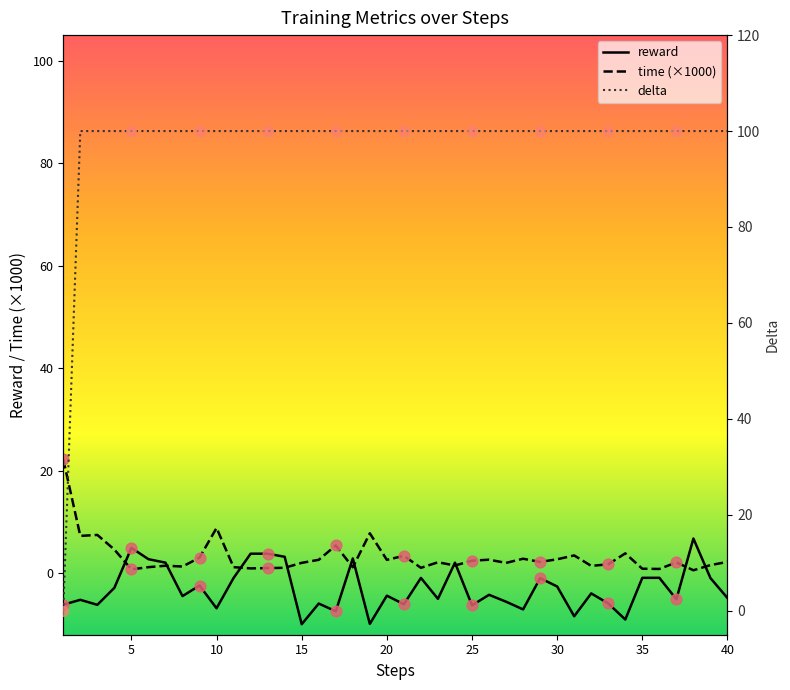

At which category is the sum across all series the highest?

38